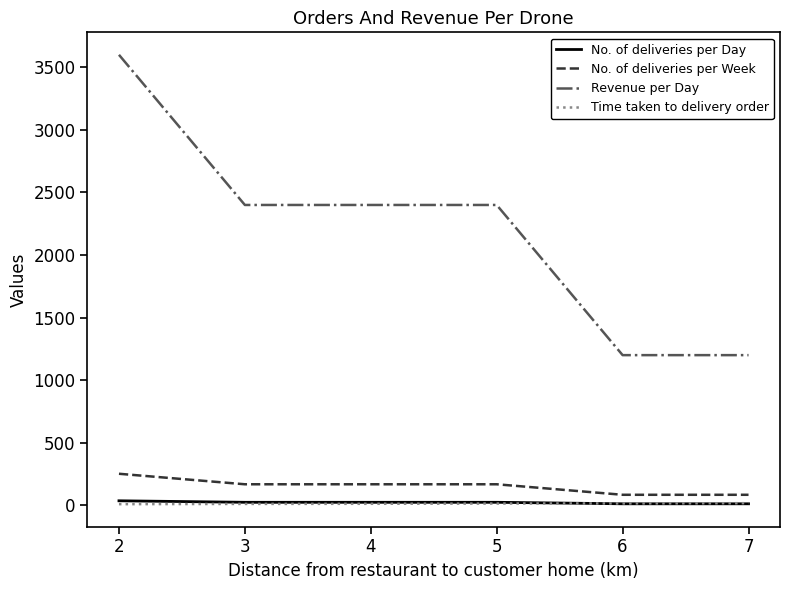

True or false: No. of deliveries per Week and No. of deliveries per Day intersect in this chart.

False